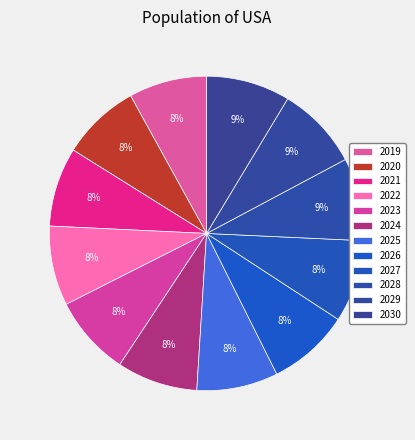

True or false: 2028 accounts for 21% of the total.

False